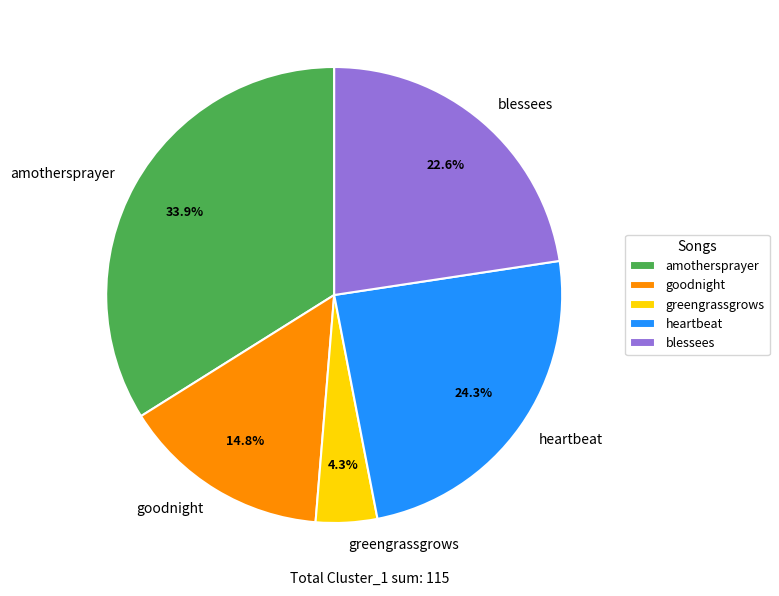

What is the ratio of the value at goodnight to the value at blessees?

0.7